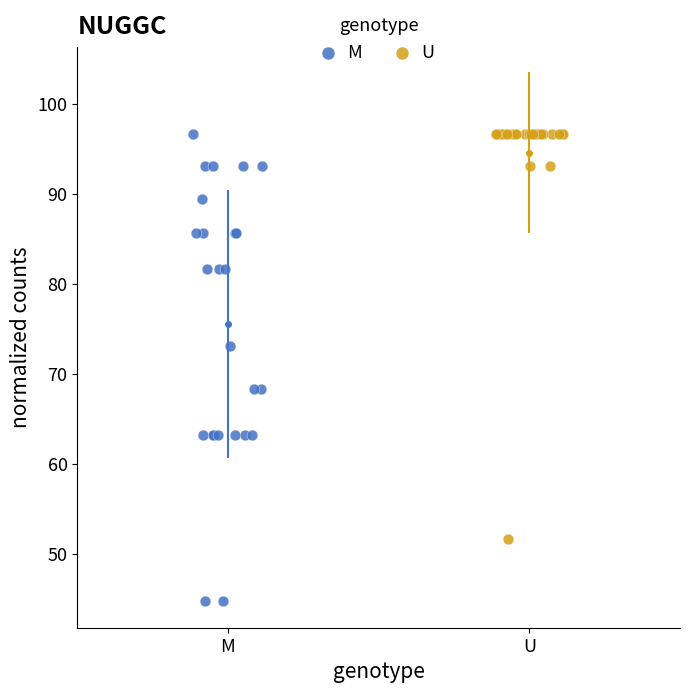

What are all the series names shown in the legend?

M, U